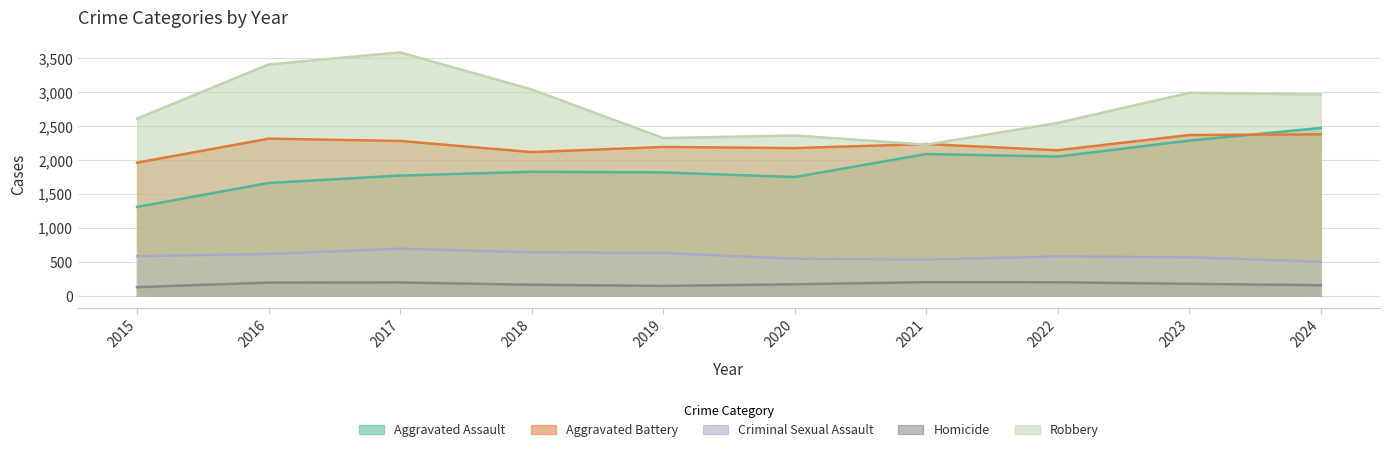

True or false: Aggravated Battery and Criminal Sexual Assault cross at least once.

False